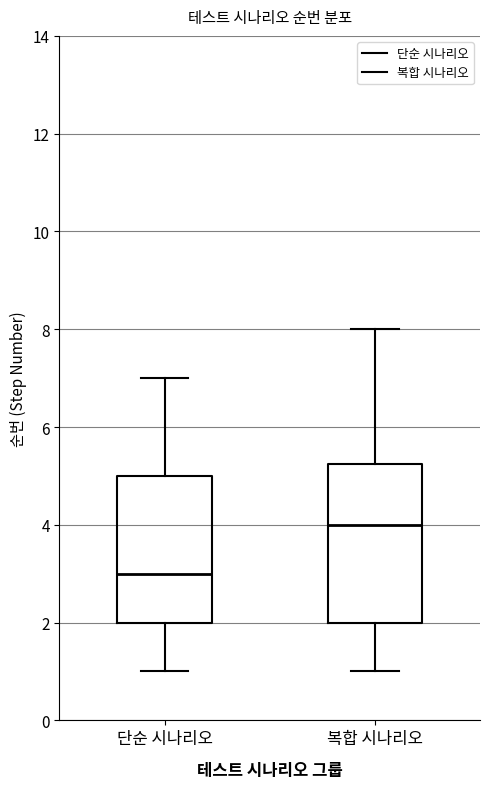

Comparing the boxes themselves (not the whiskers), which one is the tallest?

복합 시나리오